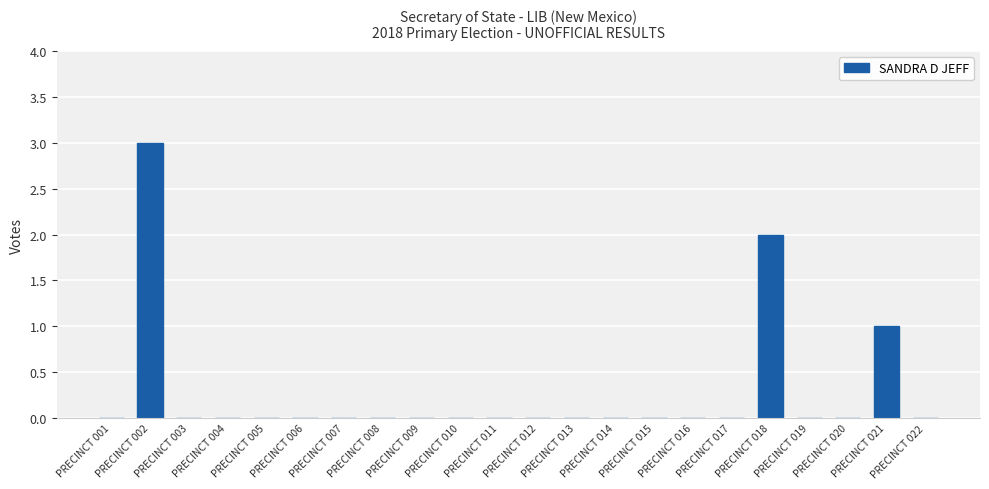

Count the number of data series in this chart.

1